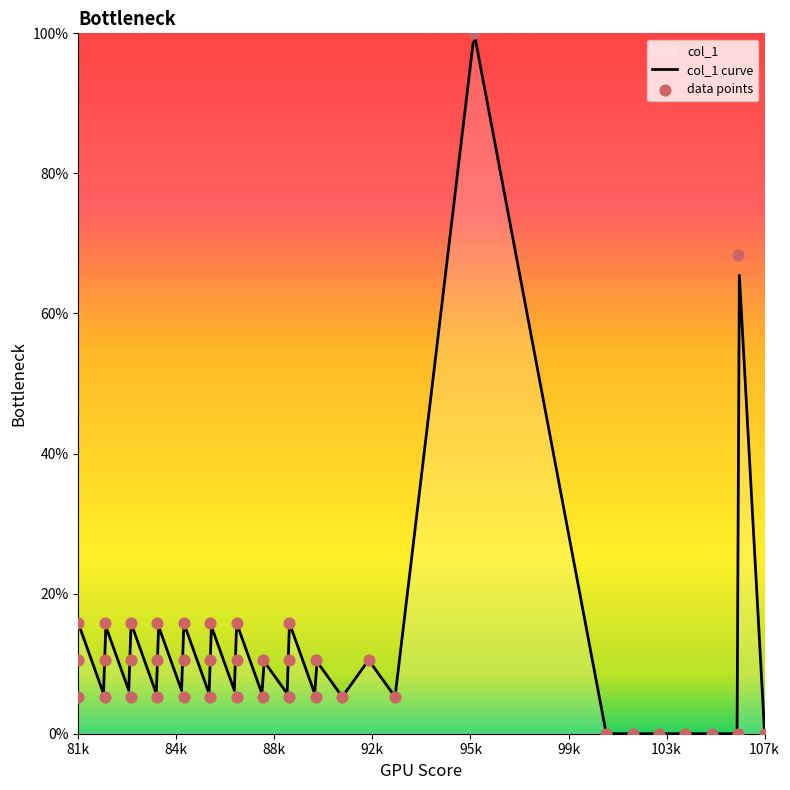

Which has a higher value, 81 or 82?

81